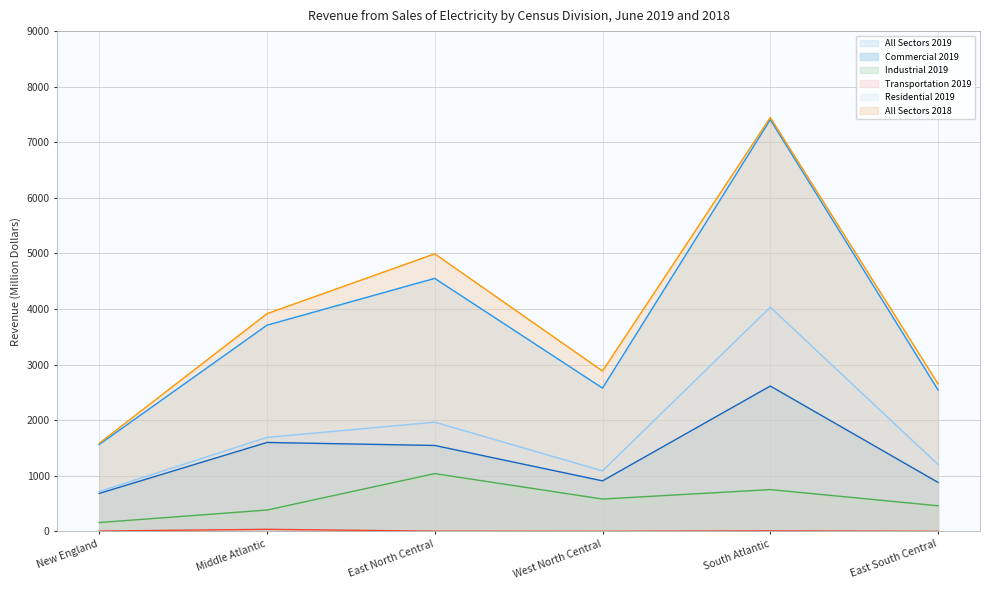

Which series has the largest range (max minus min)?

All Sectors 2018 (line)